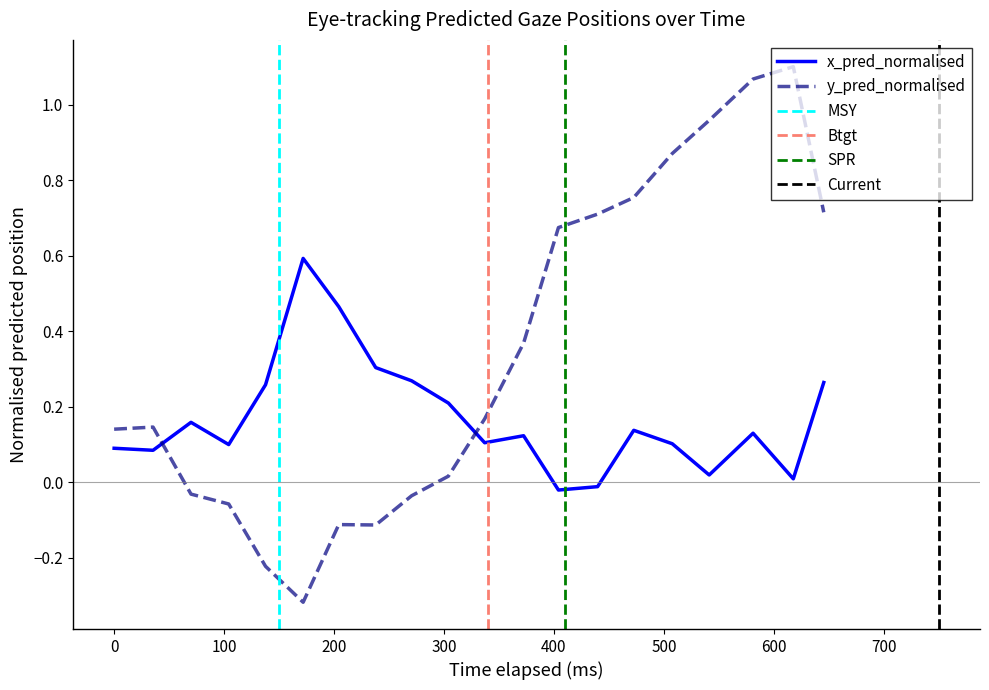

How many intersections are there between x_pred_normalised and y_pred_normalised?

2